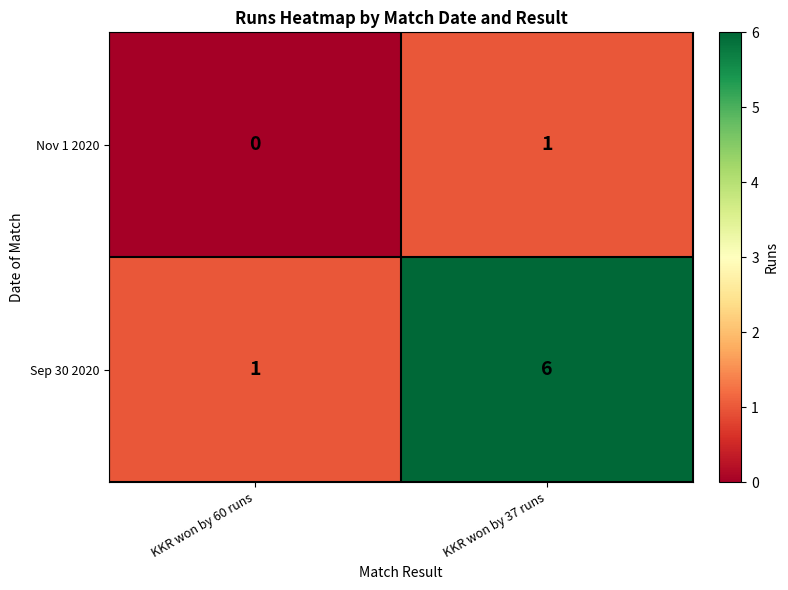

Which series changed the most between KKR won by 60 runs and KKR won by 37 runs?

Sep 30 2020